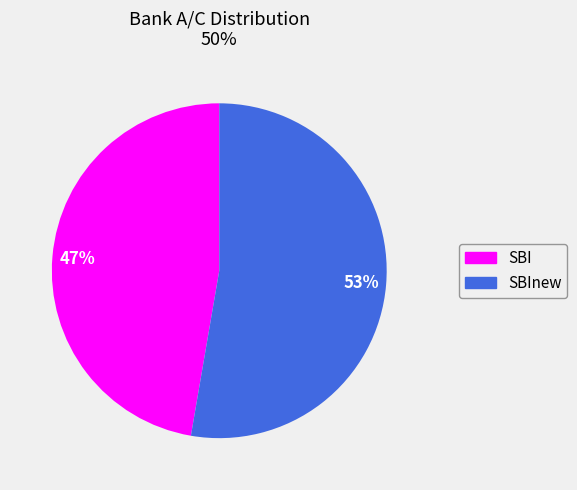

Is there a majority slice in this chart?

Yes